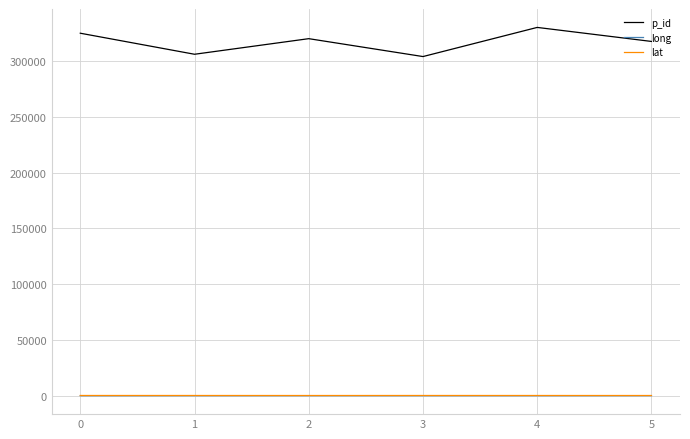

What is the difference between the lat values at 3 and 2?

18.9